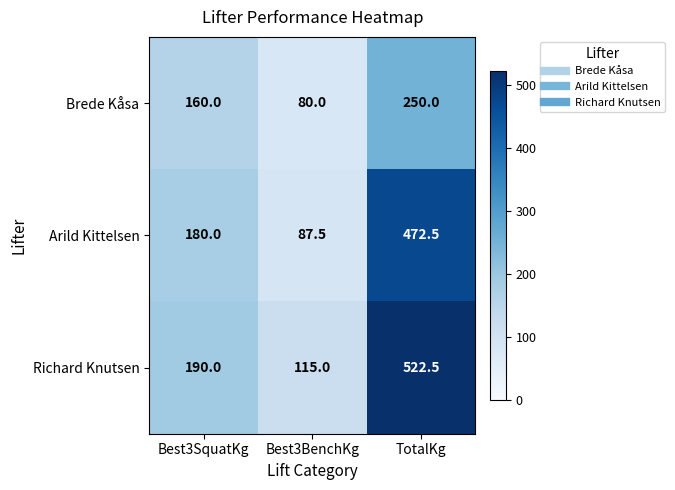

At which label is Richard Knutsen closest to 318?

Best3SquatKg